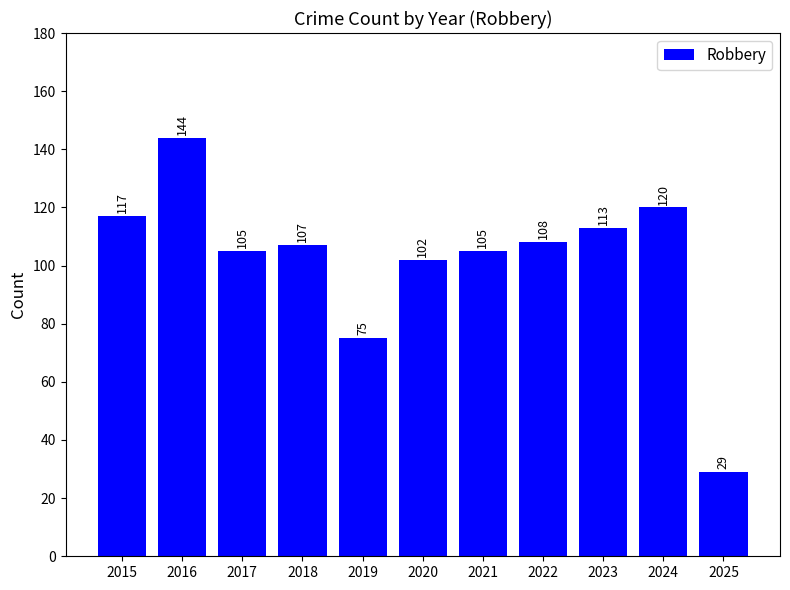

How many series are shown in this chart?

1